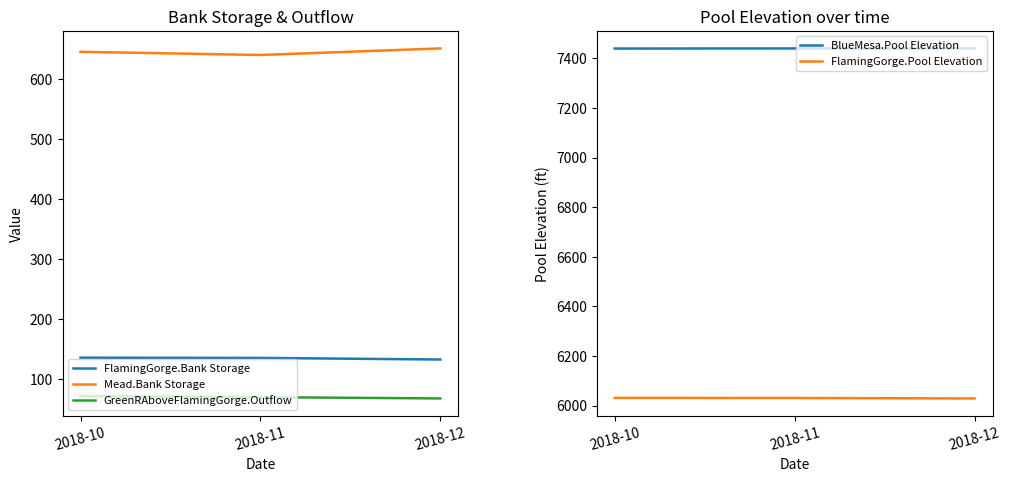

What is the total value across all series at 2018-11?

14315.8